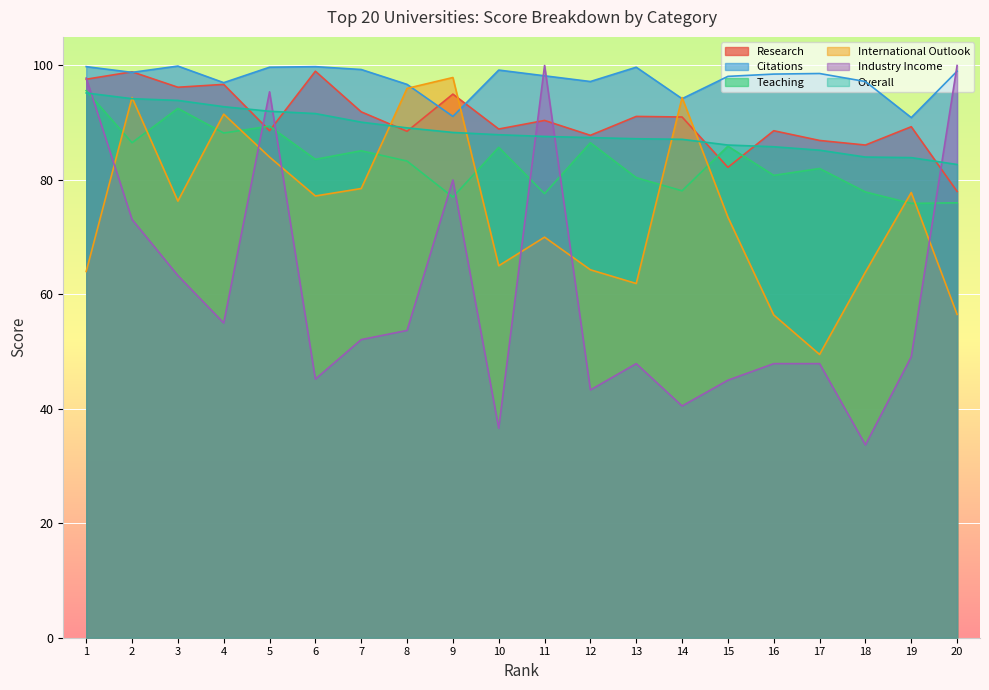

What is the sum of the Industry Income values at 20 and 1?

197.8